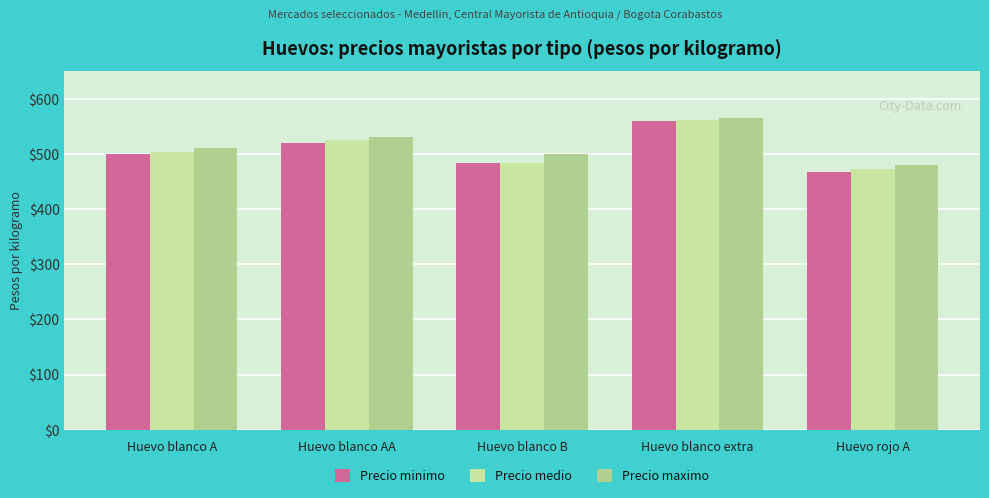

Is the value of Precio maximo at Huevo blanco B greater than the value of Precio medio at Huevo blanco B?

Yes